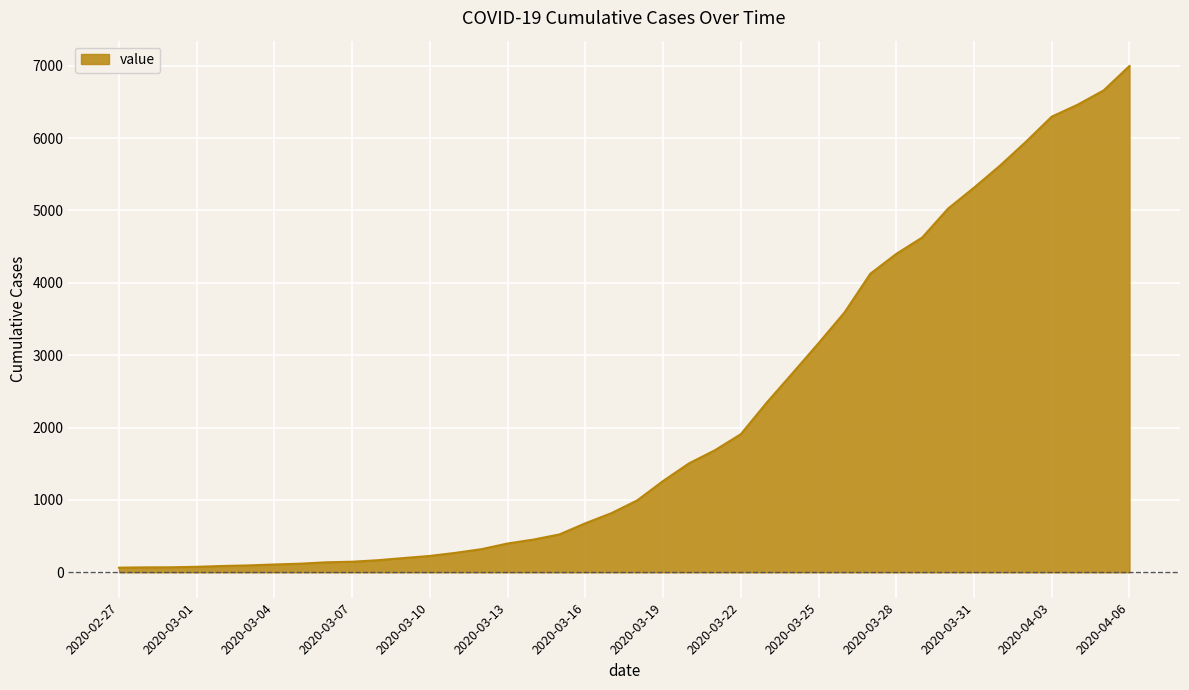

What is the greatest value displayed?

6995